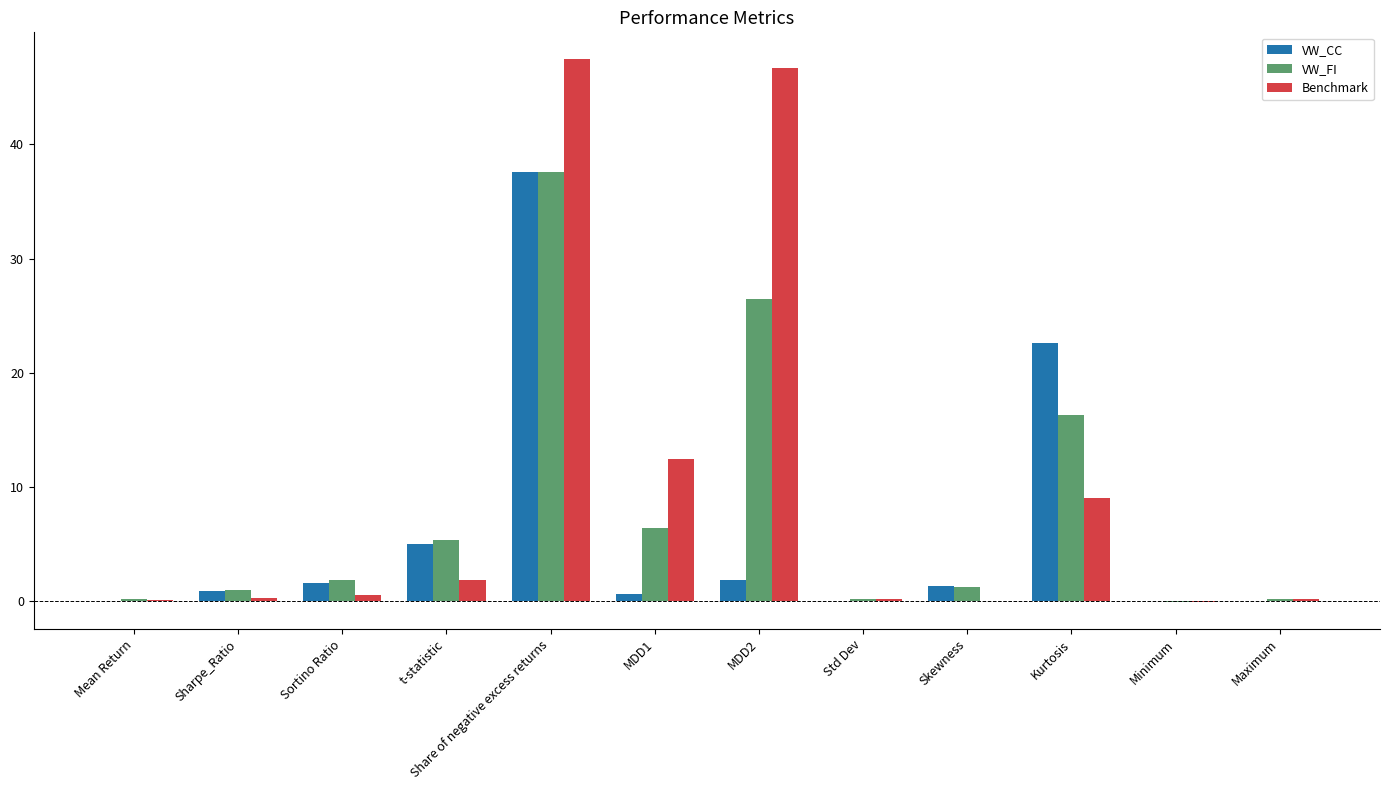

What is the spread (max minus min) of values at MDD1?

11.8